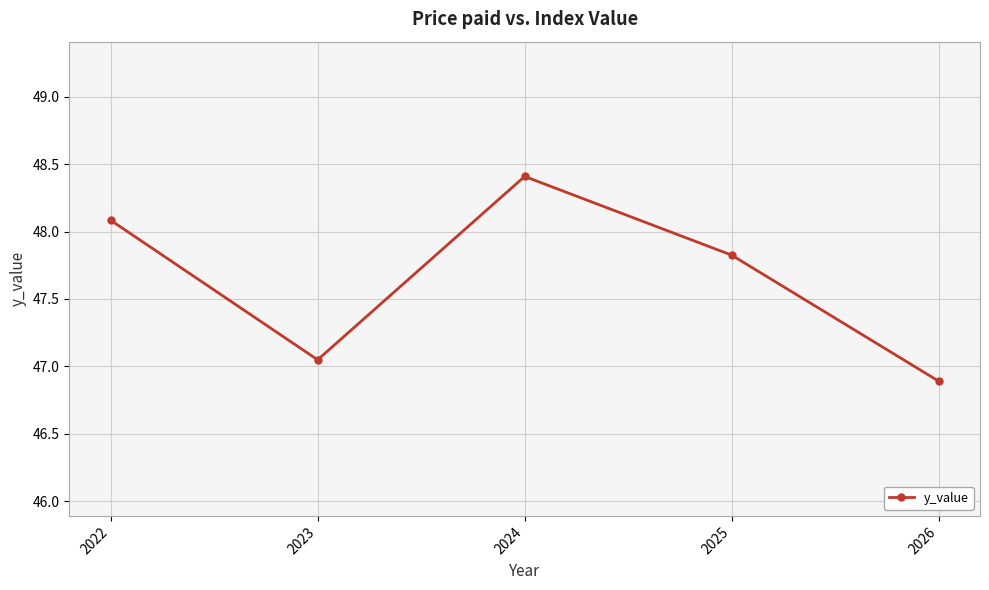

What is the minimum value shown in the chart?

46.9